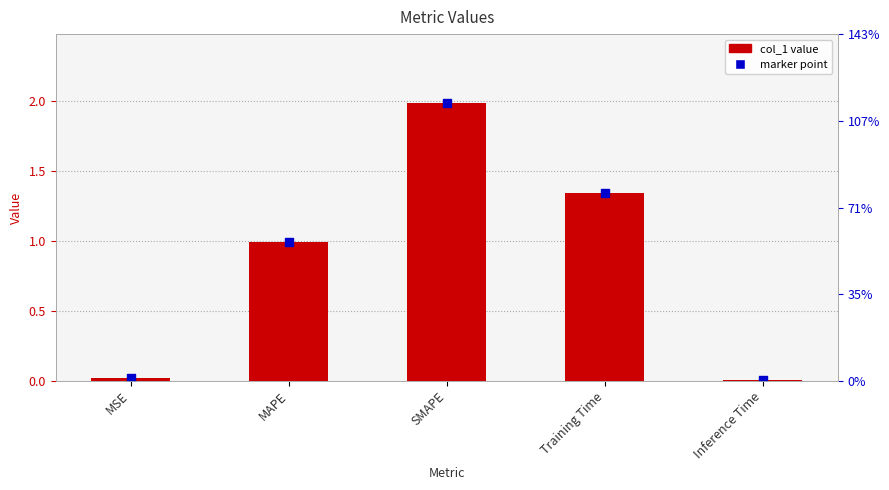

Which has a higher value, MSE or Training Time?

Training Time